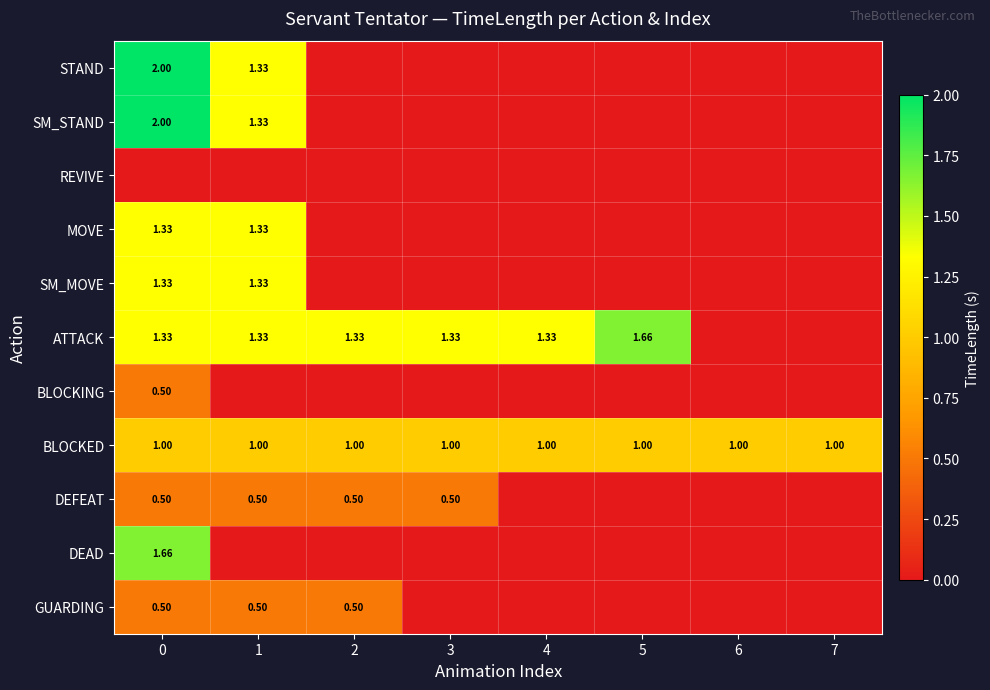

Is it true that ATTACK equals -0.7 at 6?

False